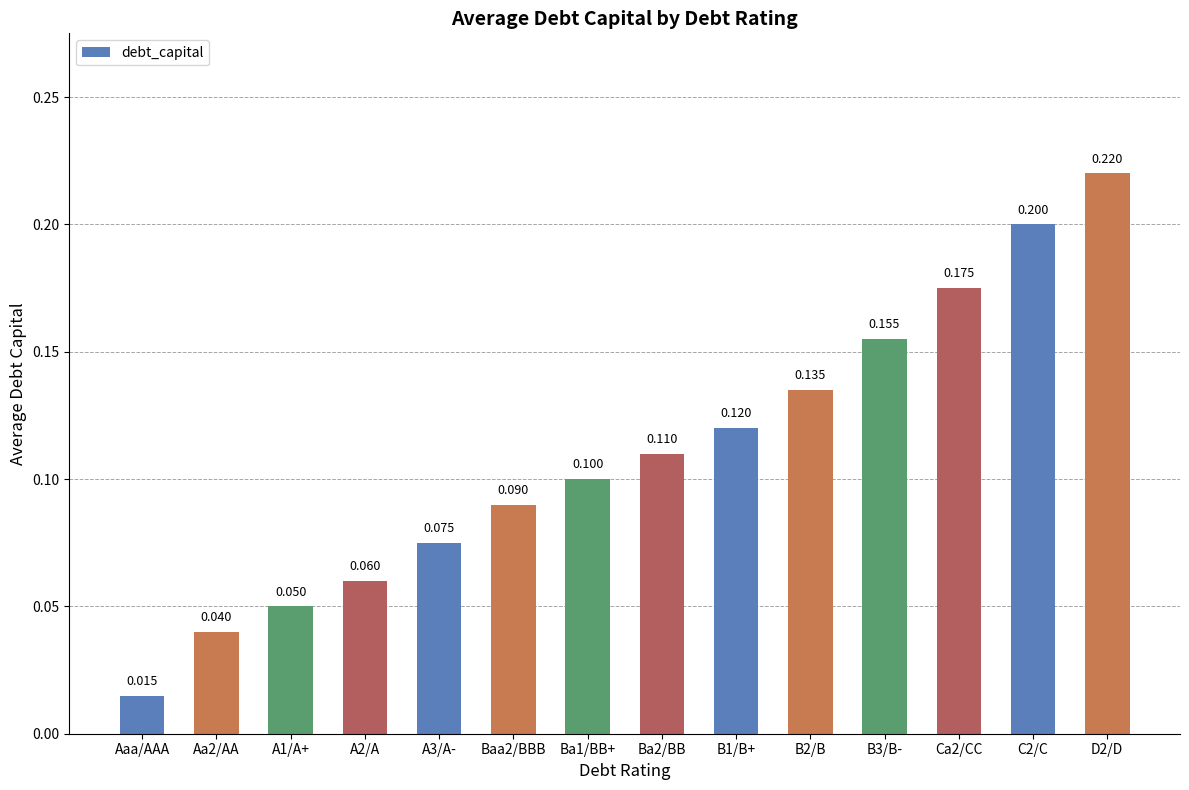

List the labels in order of value, smallest first.

Aaa/AAA, Aa2/AA, A1/A+, A2/A, A3/A-, Baa2/BBB, Ba1/BB+, Ba2/BB, B1/B+, B2/B, B3/B-, Ca2/CC, C2/C, D2/D